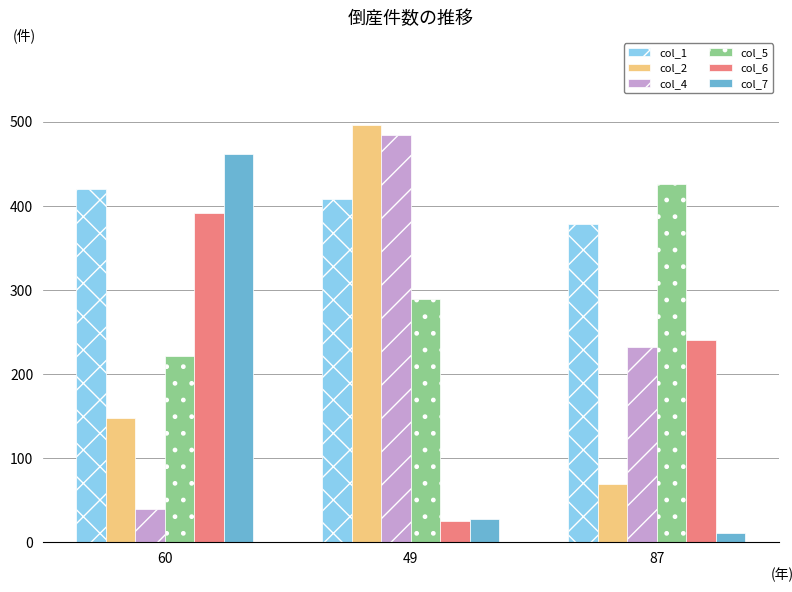

What position from the right is 49?

2